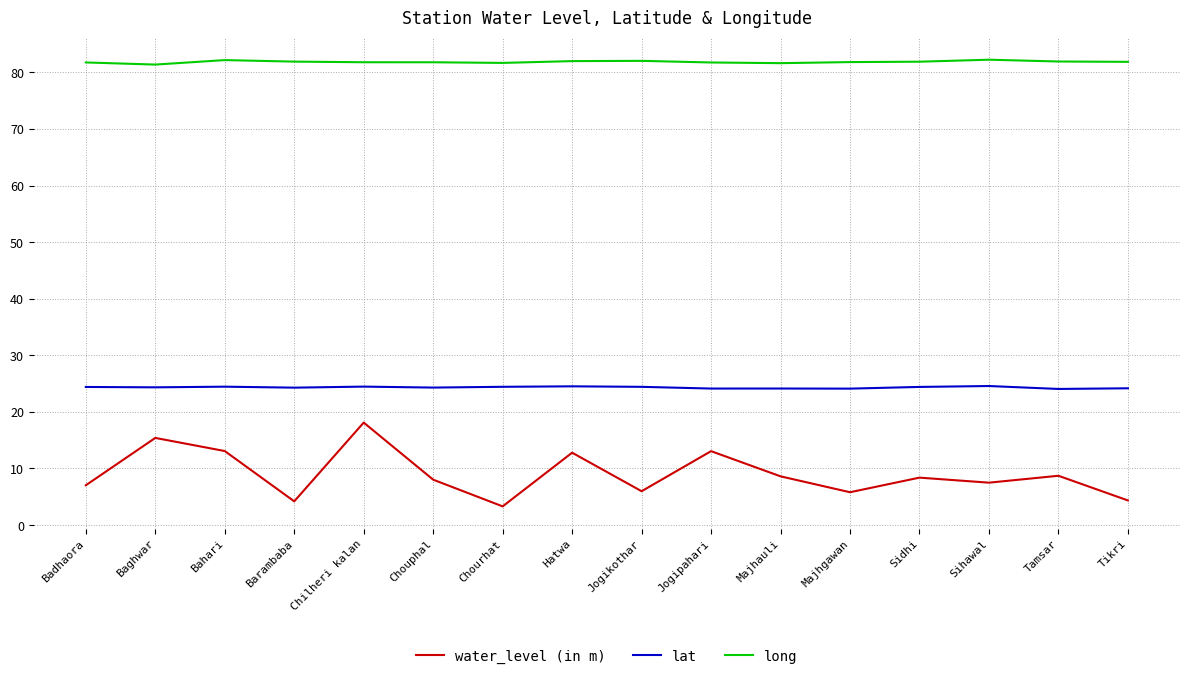

Read the lat value at Majhauli.

24.1